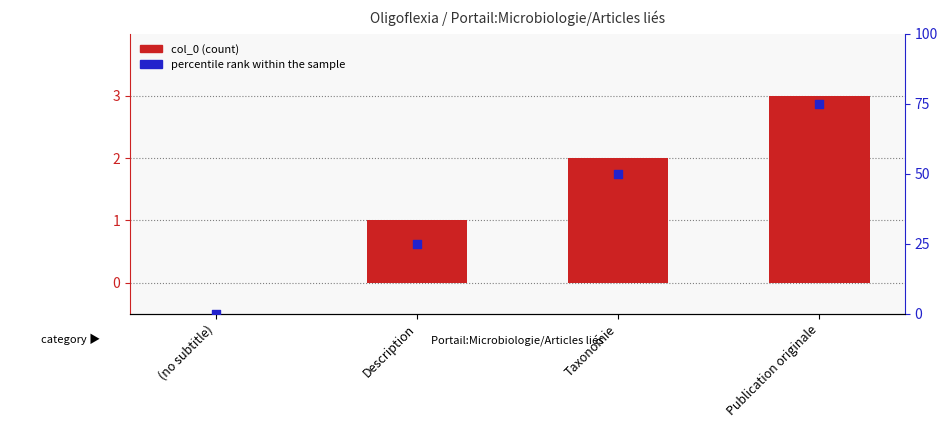

What are all the series names shown in the legend?

col_0, percentile rank within the sample